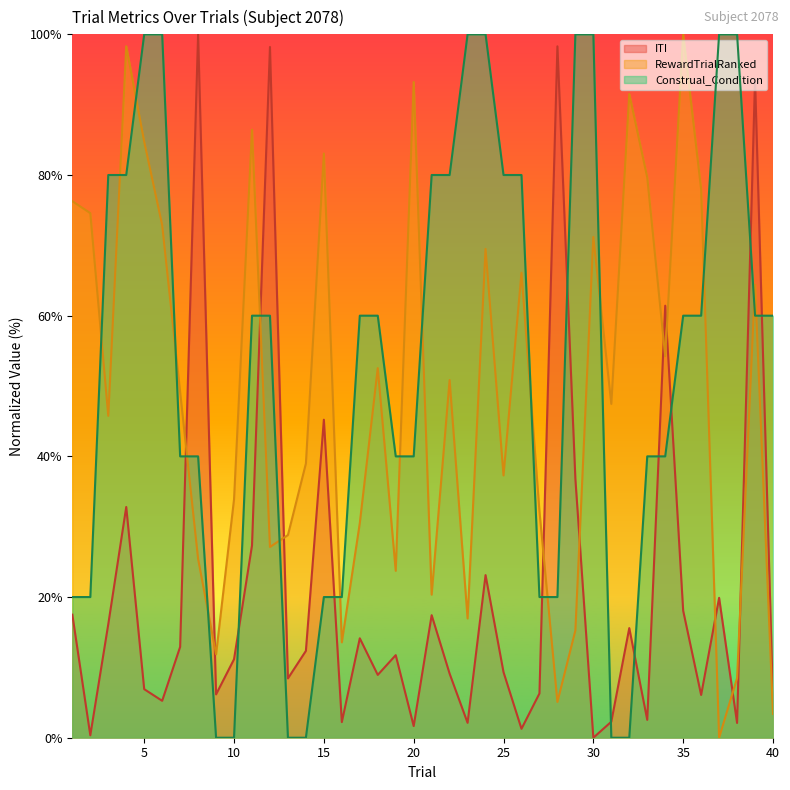

What is the value of the Construal_Condition point at the 36th from the left?

60.0